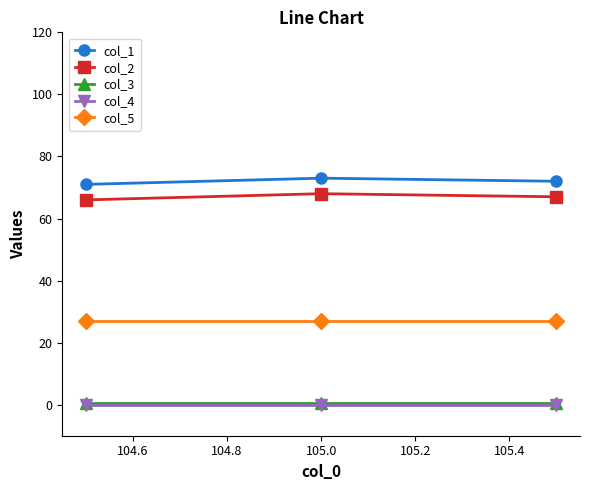

What is the maximum value shown in the chart?

73.0